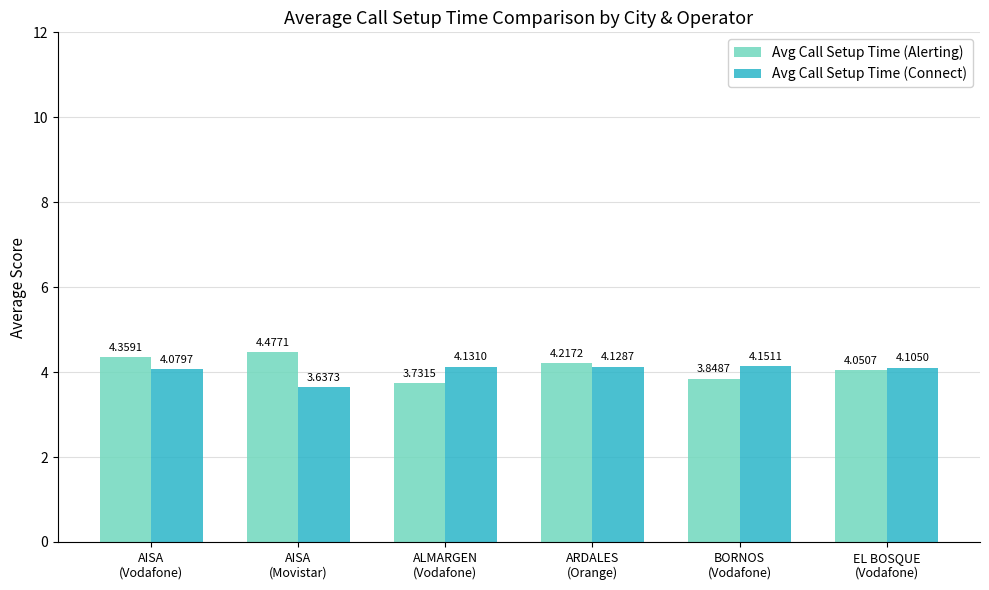

Which series has the largest range (max minus min)?

Avg Call Setup Time (Alerting)